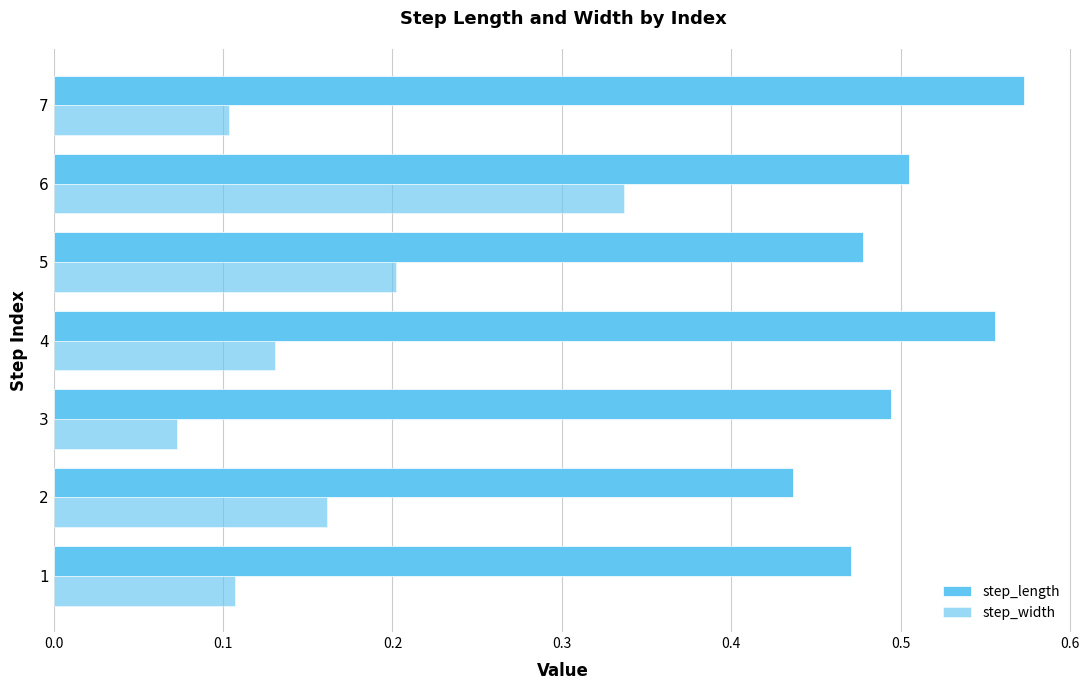

Count the number of categories in the chart.

7